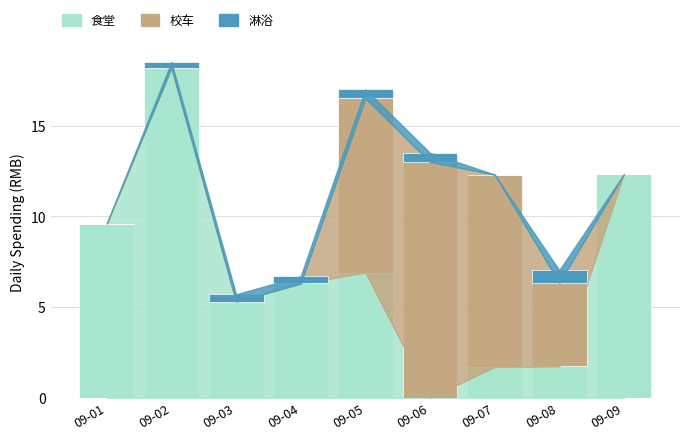

Are the bars grouped side by side (vs. stacked)?

No